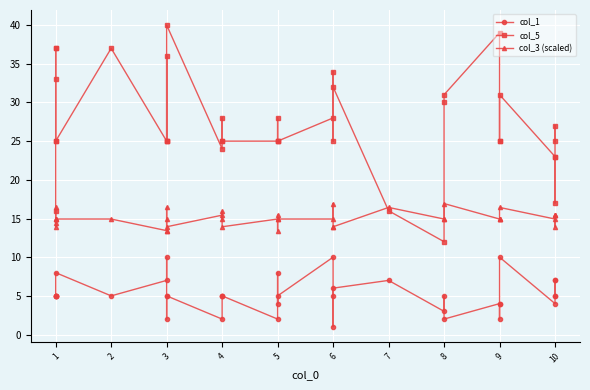

What are all the series names shown in the legend?

col_1, col_5, col_3 (scaled)